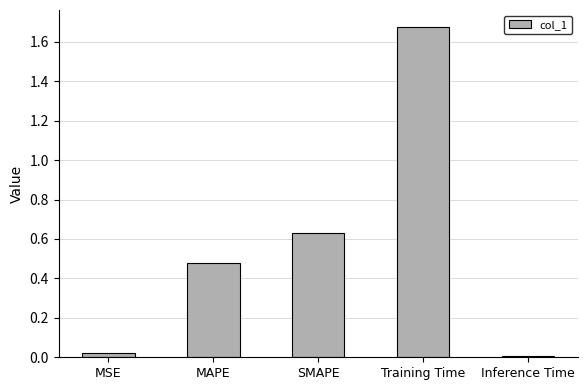

True or false: the data shows 0.0 at MSE.

True